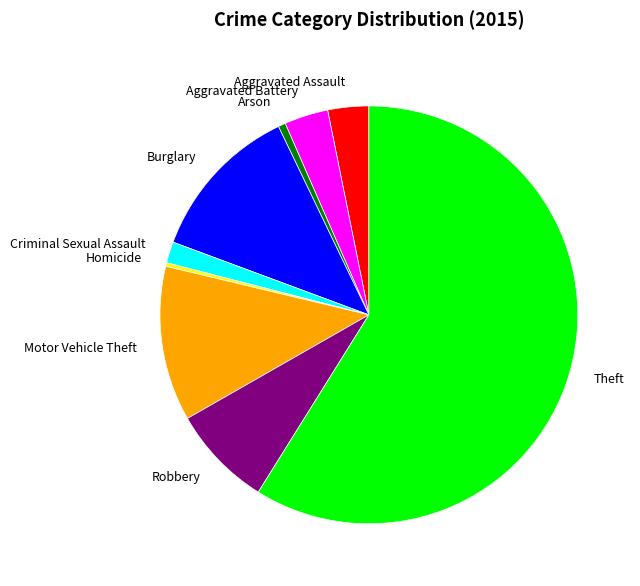

Is the sum of Motor Vehicle Theft and Aggravated Assault greater than half?

No